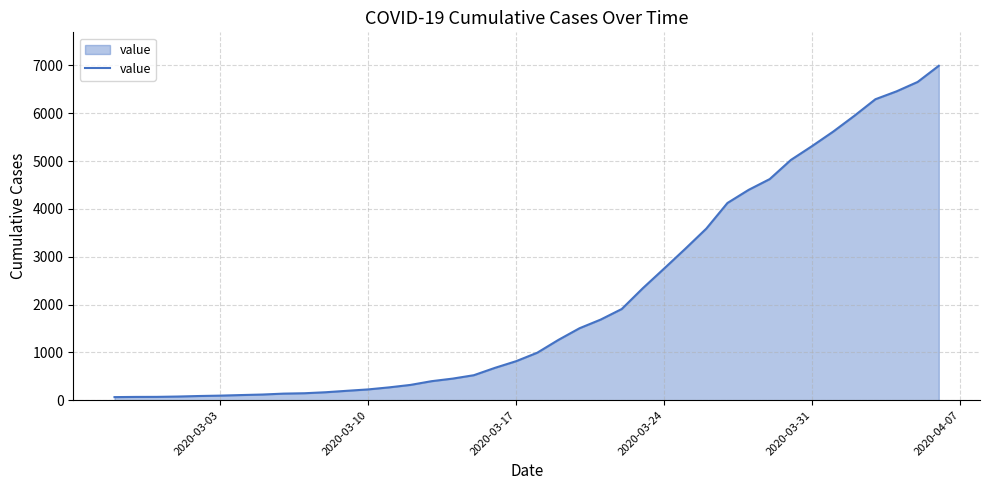

What is the difference between the maximum and minimum values?

6930